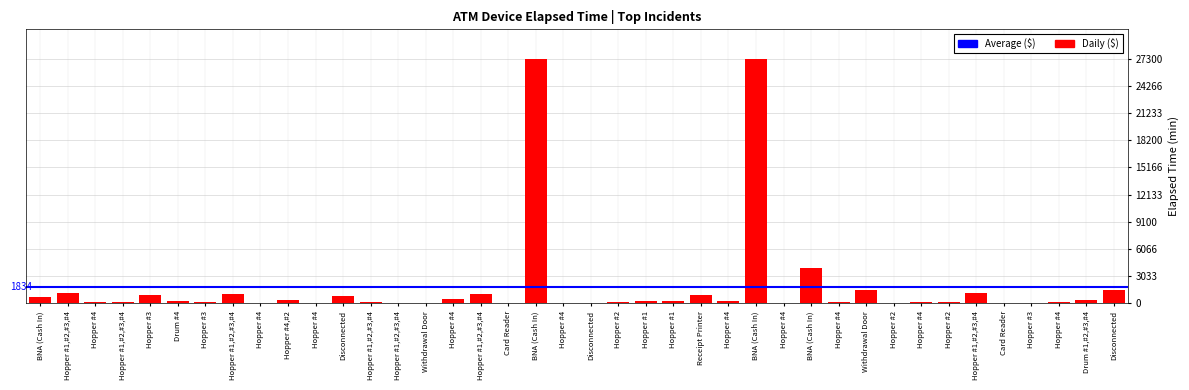

How many series are shown in this chart?

1